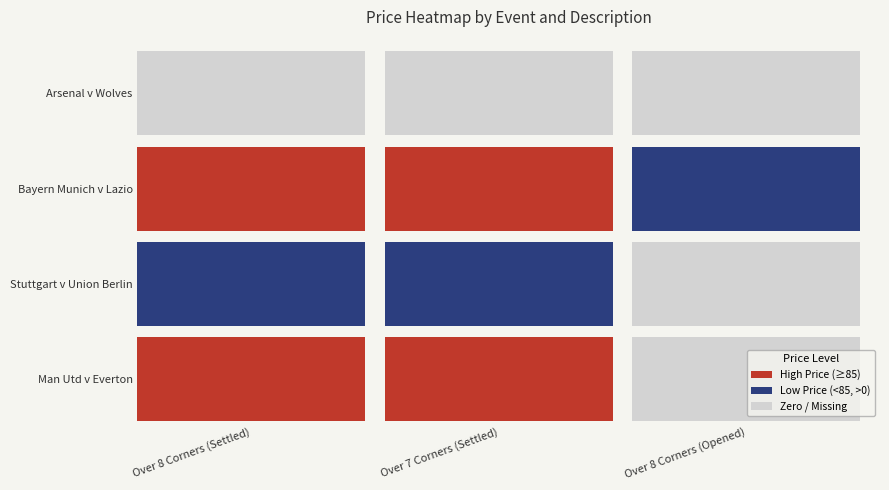

Which series has the largest range (max minus min)?

Man Utd v Everton